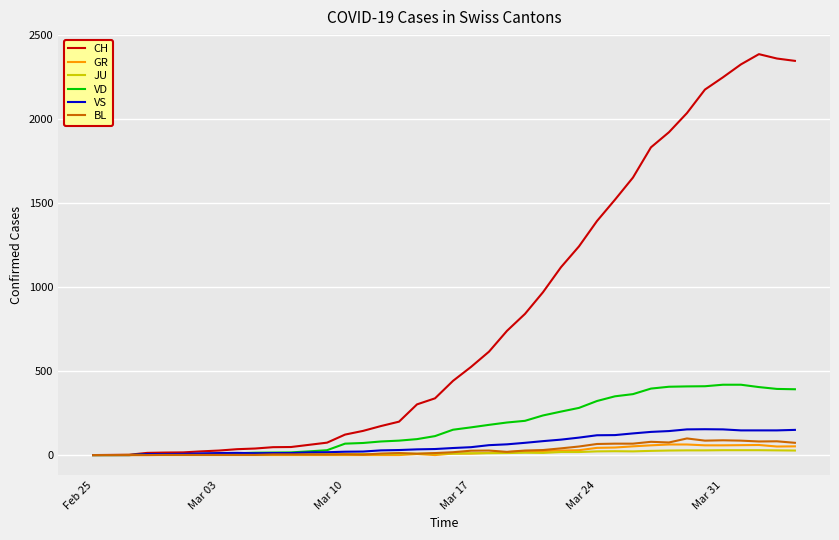

What is the greatest value displayed?

2388